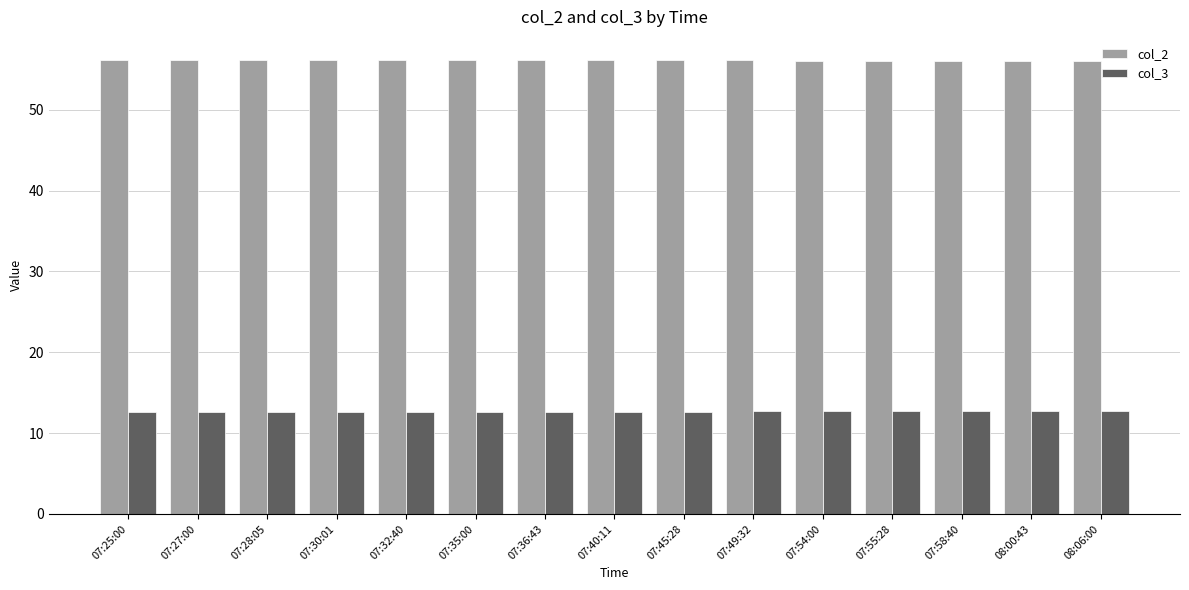

Read the col_2 value at 08:00:43.

56.1